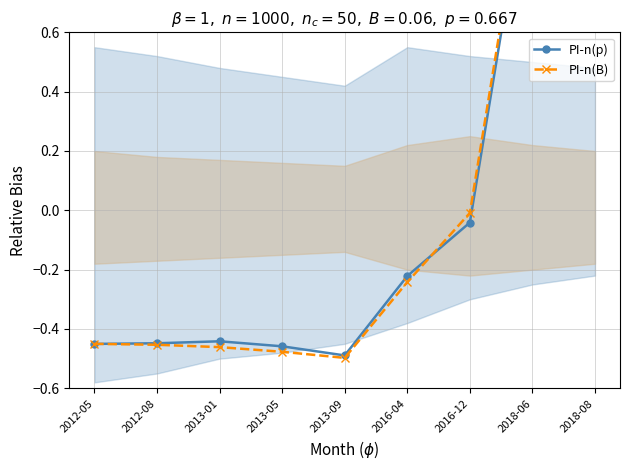

Reading left to right, list all the values displayed in this chart.

PI-n(p): 2012-05=-0.5	2012-08=-0.4	2013-01=-0.4	2013-05=-0.5	2013-09=-0.5	2016-04=-0.2	2016-12=-0.0	2018-06=1.2	2018-08=1.3
PI-n(B): 2012-05=-0.5	2012-08=-0.5	2013-01=-0.5	2013-05=-0.5	2013-09=-0.5	2016-04=-0.2	2016-12=-0.0	2018-06=1.3	2018-08=1.3